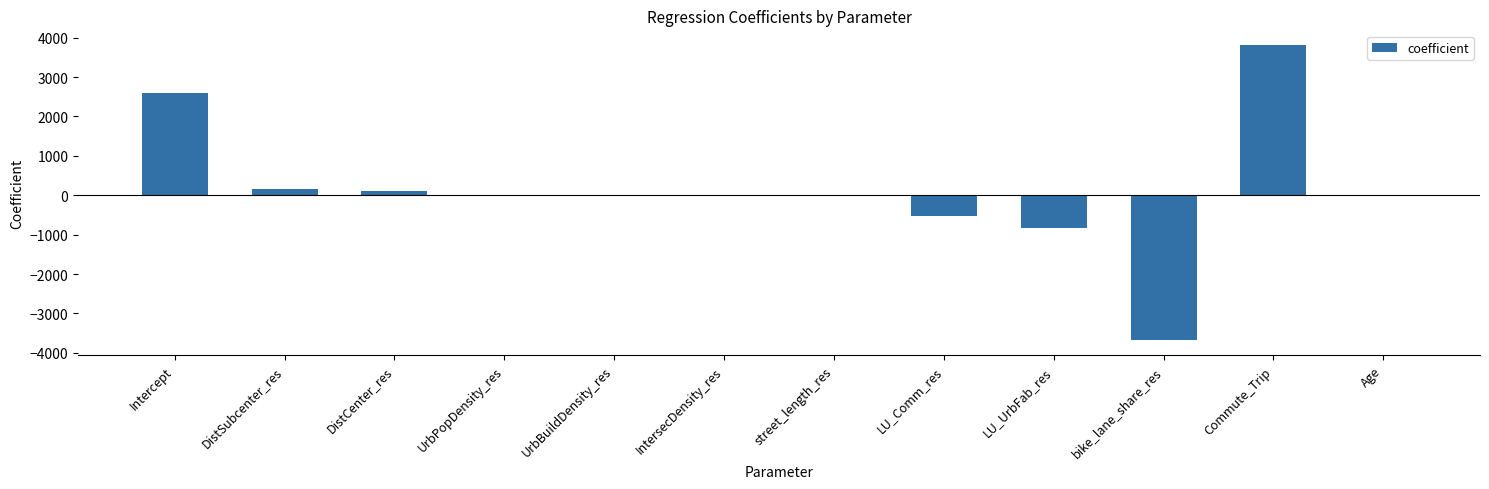

Which has a higher value, Intercept or DistSubcenter_res?

Intercept